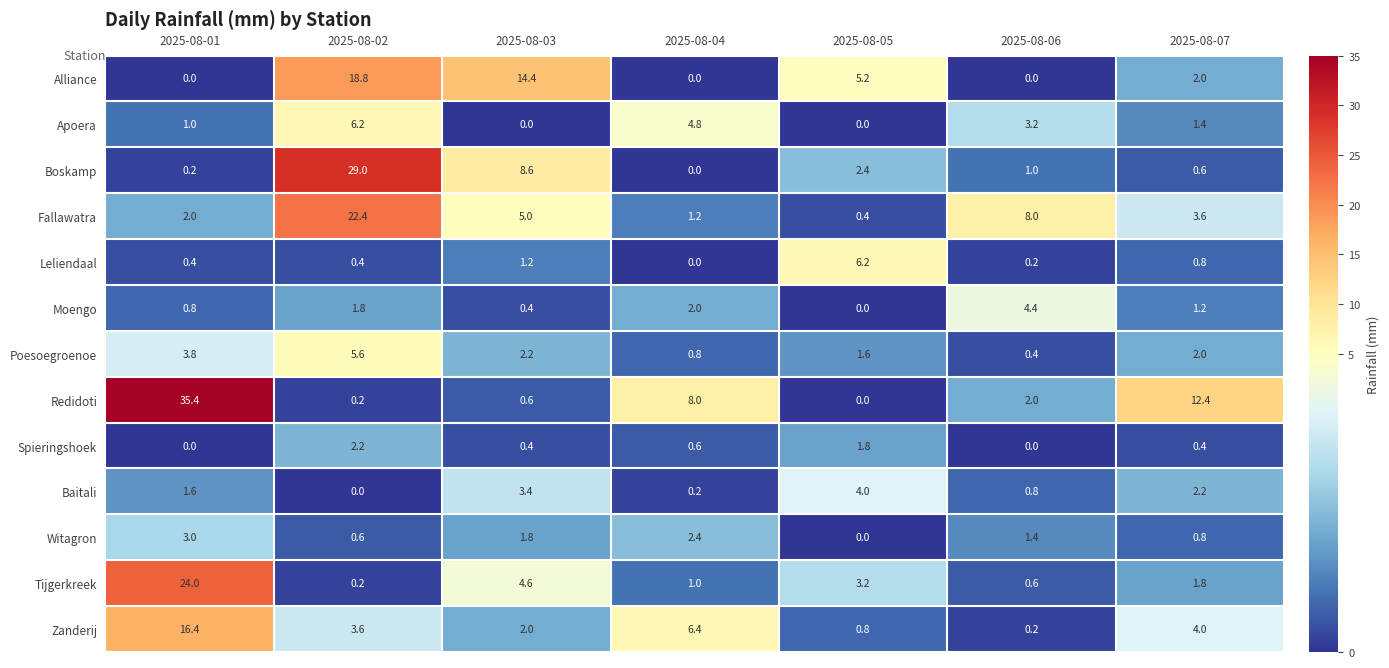

How many series are shown in this chart?

13